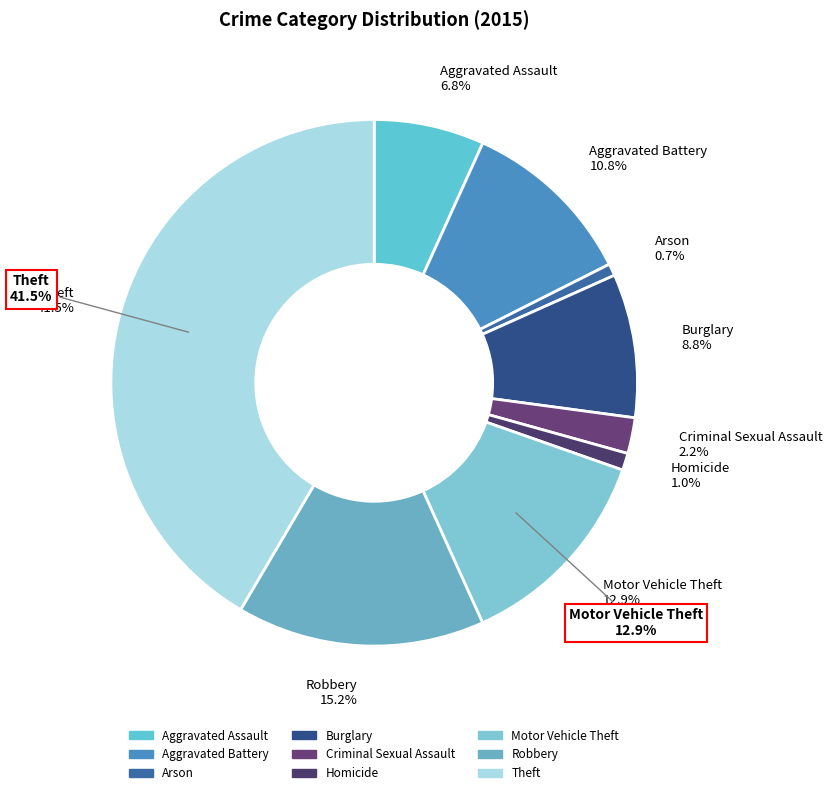

To the nearest percent, what percentage of the pie is Arson?

1%